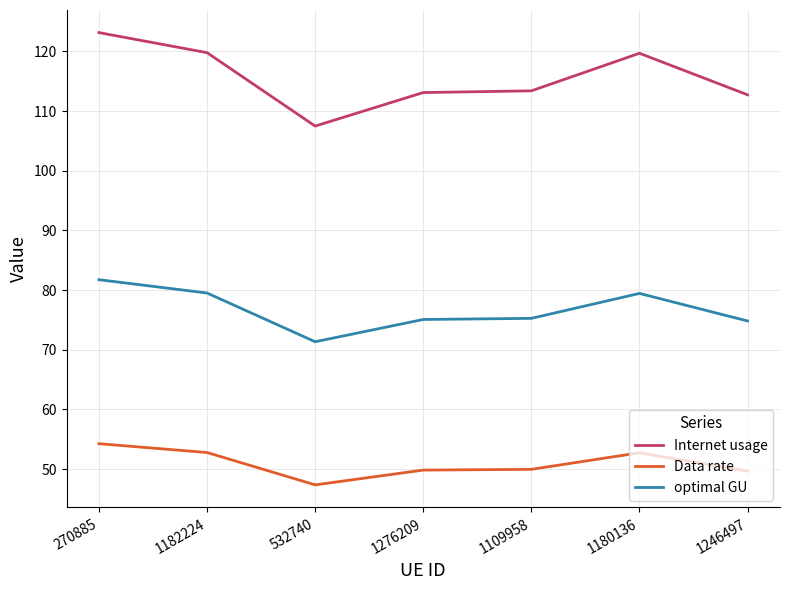

Which category has the lowest value in the Data rate series?

532740